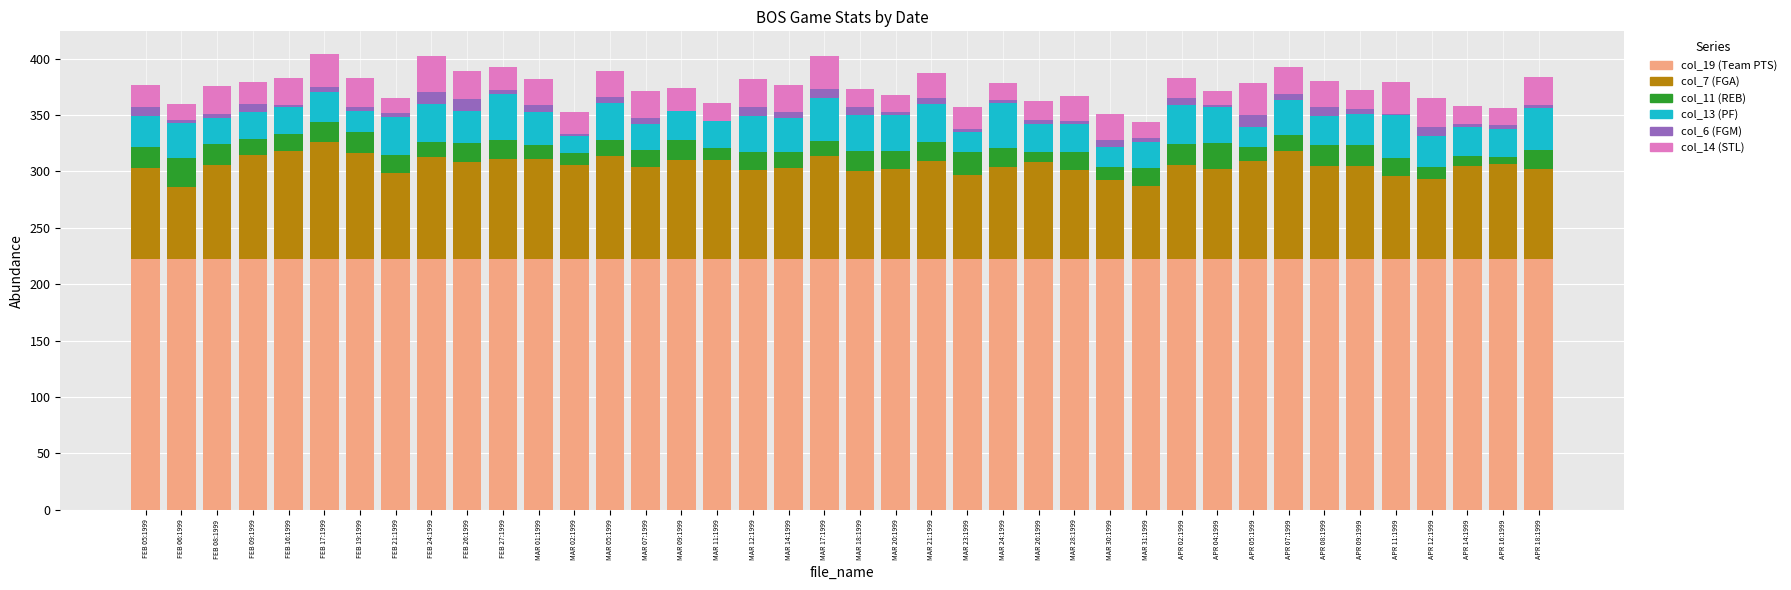

Is it true that col_19 (Team PTS) equals 386 at MAR 23:1999?

False